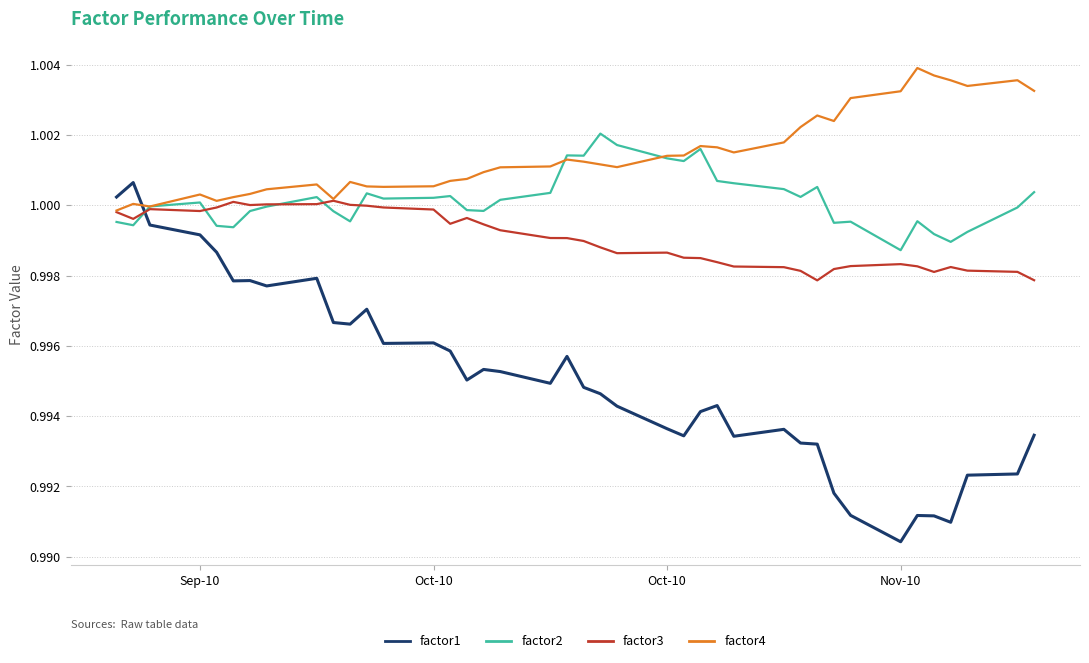

True or false: factor1 and factor3 cross at least once.

True